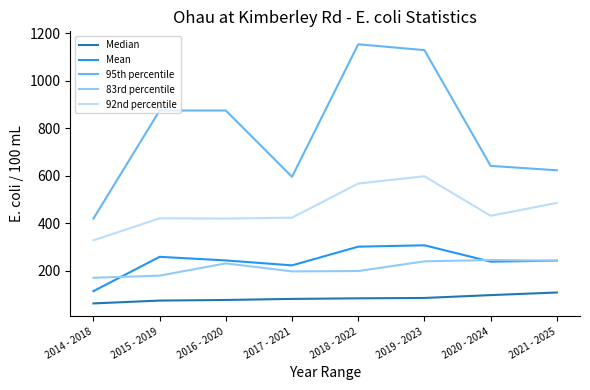

What is the difference between the second highest and minimum values in the 92nd percentile series?

239.1